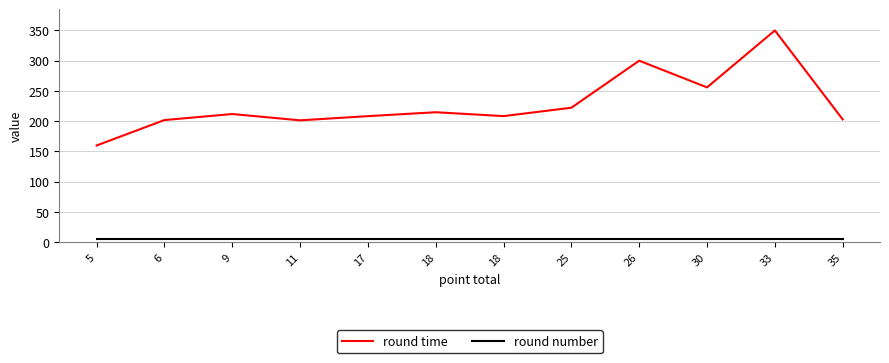

What are all the series names shown in the legend?

round time, round number